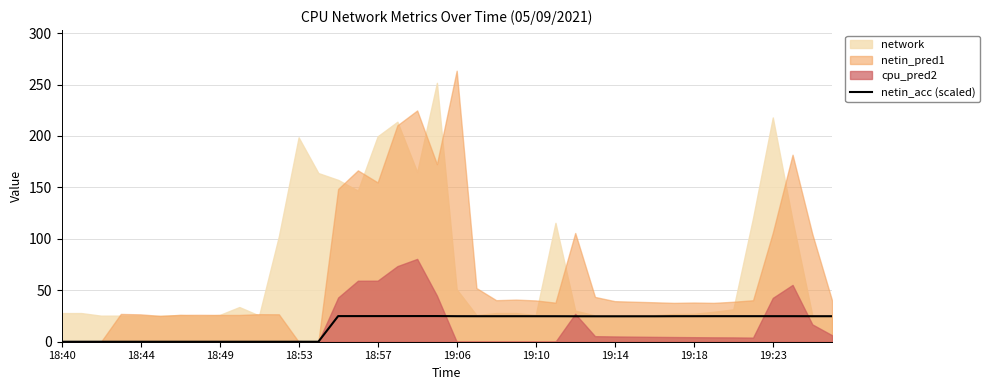

What is the highest value of the netin_acc (scaled) series?

24.9